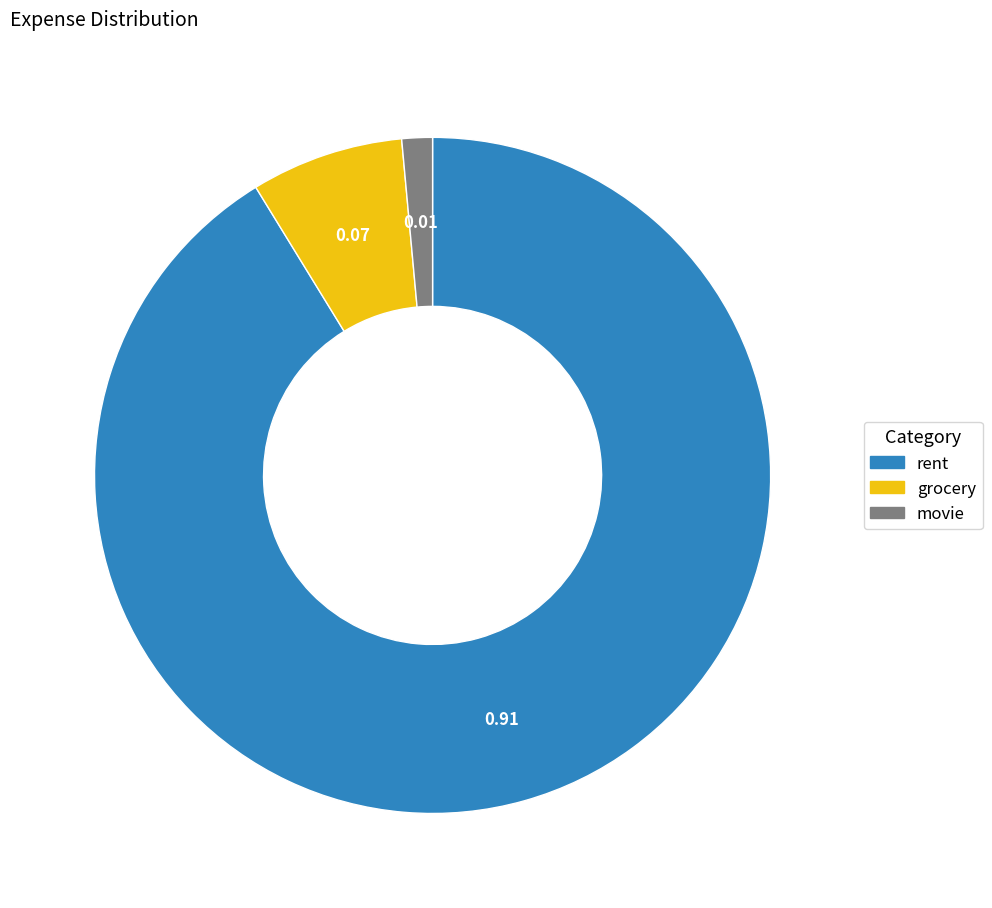

Which has a higher value, rent or movie?

rent